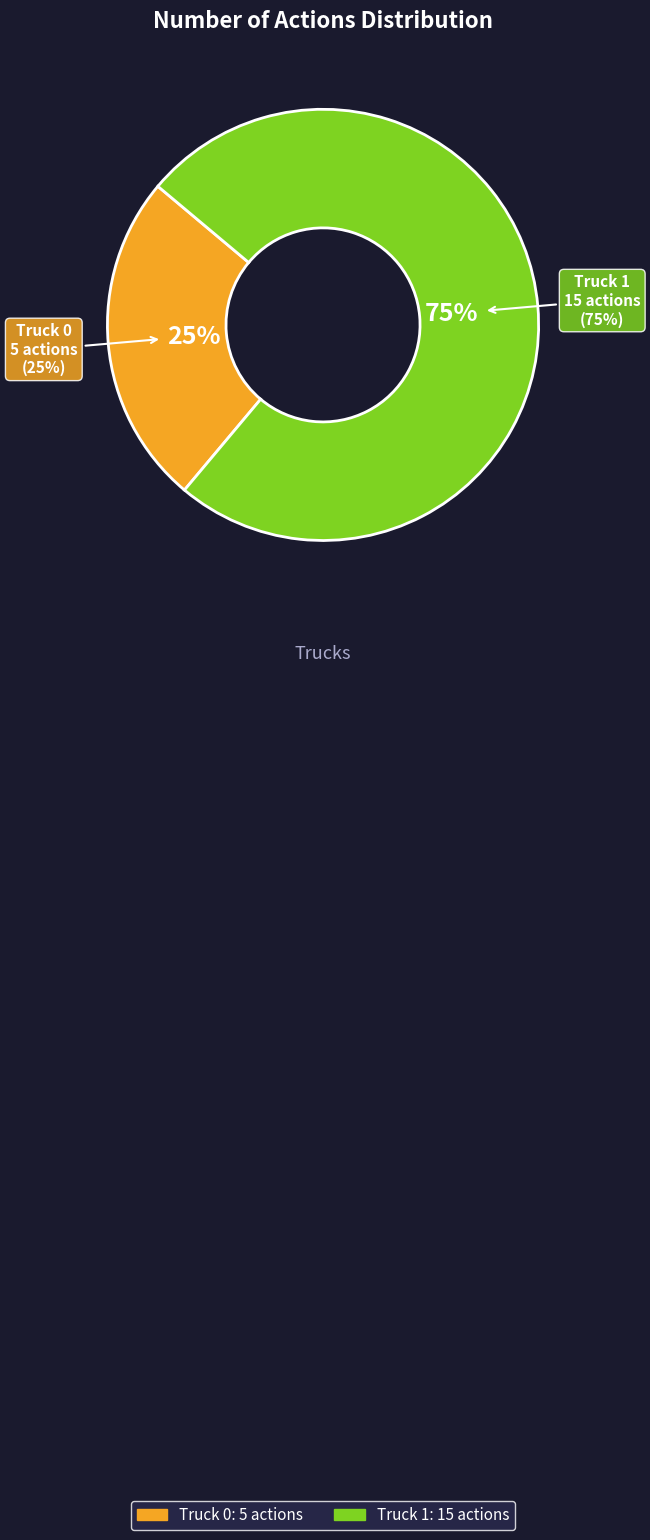

The Truck 0 slice represents 10% of the pie. True or false?

False